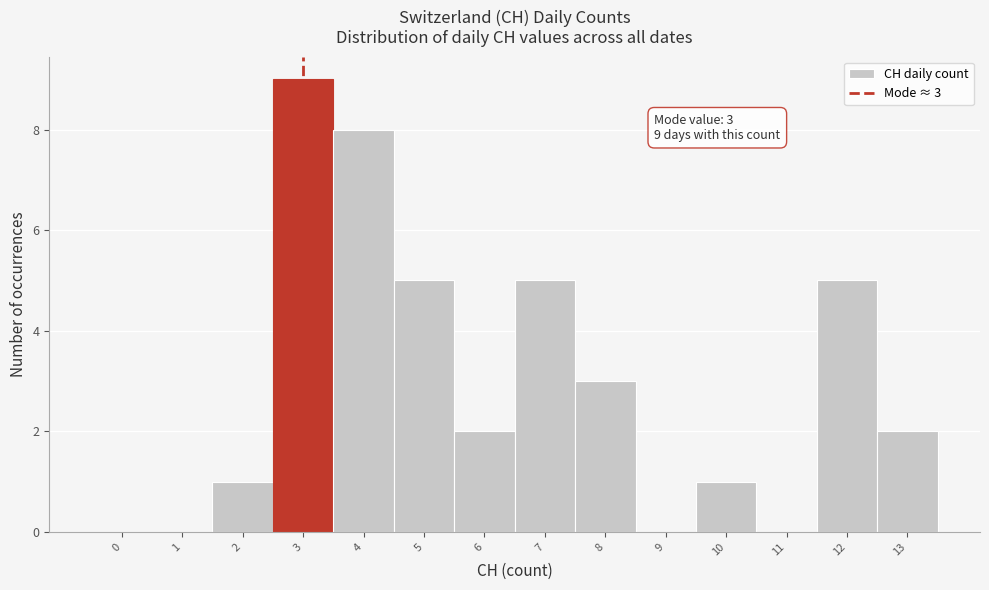

Reading left to right, what are all the values shown in this chart?

0=0	1=0	2=1	3=9	4=8	5=5	6=2	7=5	8=3	9=0	10=1	11=0	12=5	13=2